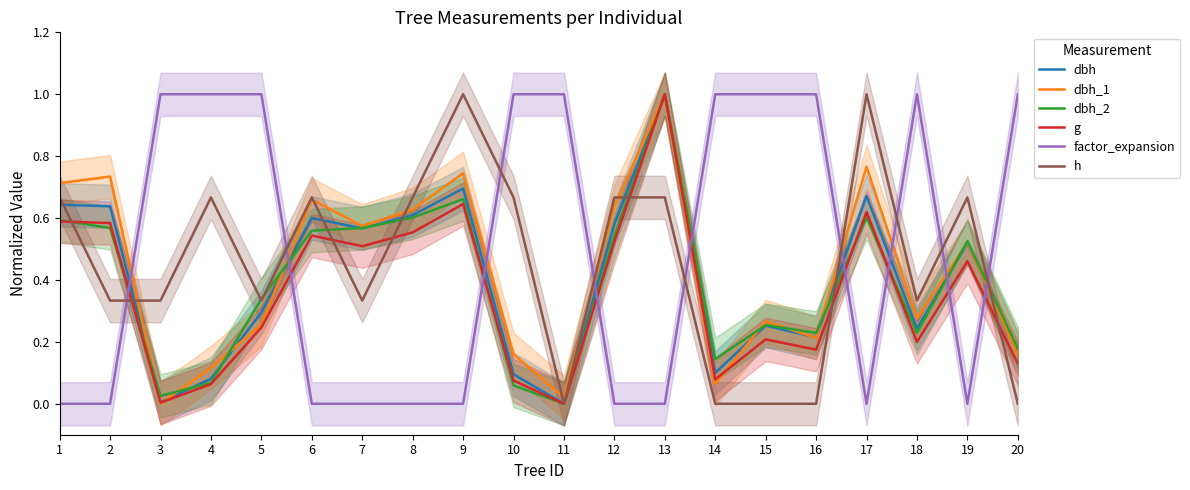

Where do dbh_2 and g first cross each other?

1 and 2